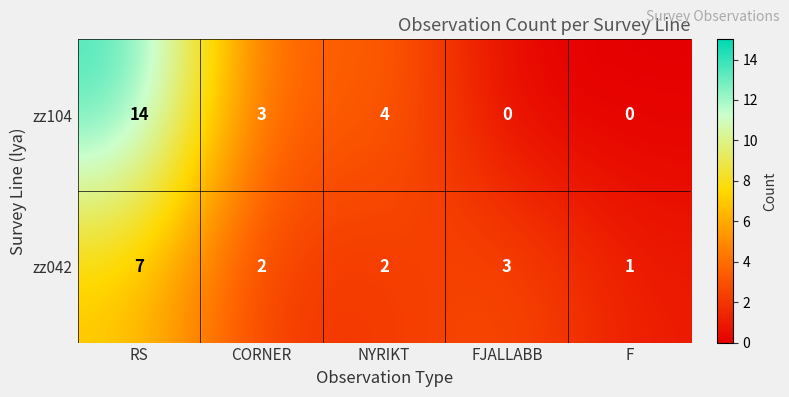

At which label is zz104 closest to 7?

NYRIKT